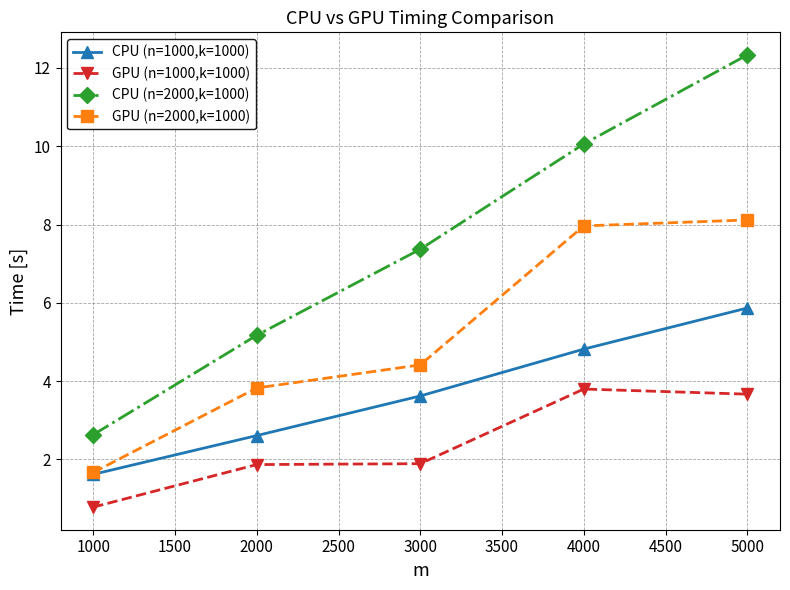

Reading left to right, extract all data points from this chart.

CPU (n=1000,k=1000): 1.6	2.6	3.6	4.8	5.9
GPU (n=1000,k=1000): 0.8	1.9	1.9	3.8	3.7
CPU (n=2000,k=1000): 2.6	5.2	7.4	10.1	12.3
GPU (n=2000,k=1000): 1.7	3.8	4.4	8.0	8.1